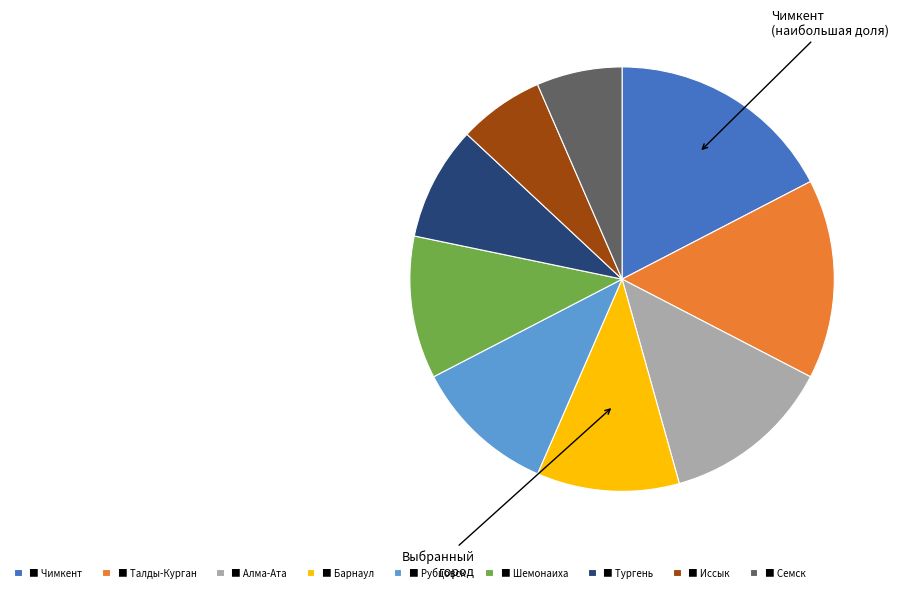

Is it true that ■ Иссык is 7% of the pie?

True